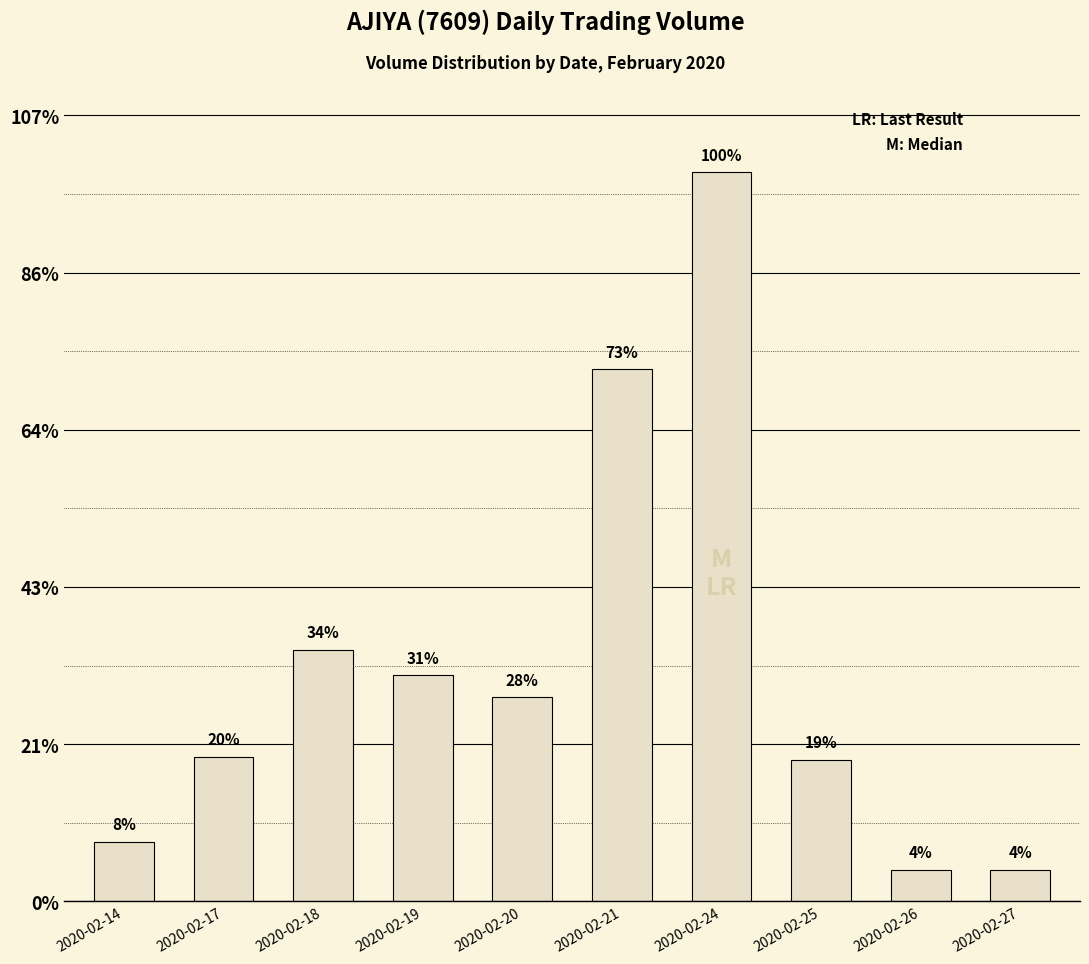

Rank the categories by value from lowest to highest.

2020-02-26, 2020-02-27, 2020-02-14, 2020-02-25, 2020-02-17, 2020-02-20, 2020-02-19, 2020-02-18, 2020-02-21, 2020-02-24